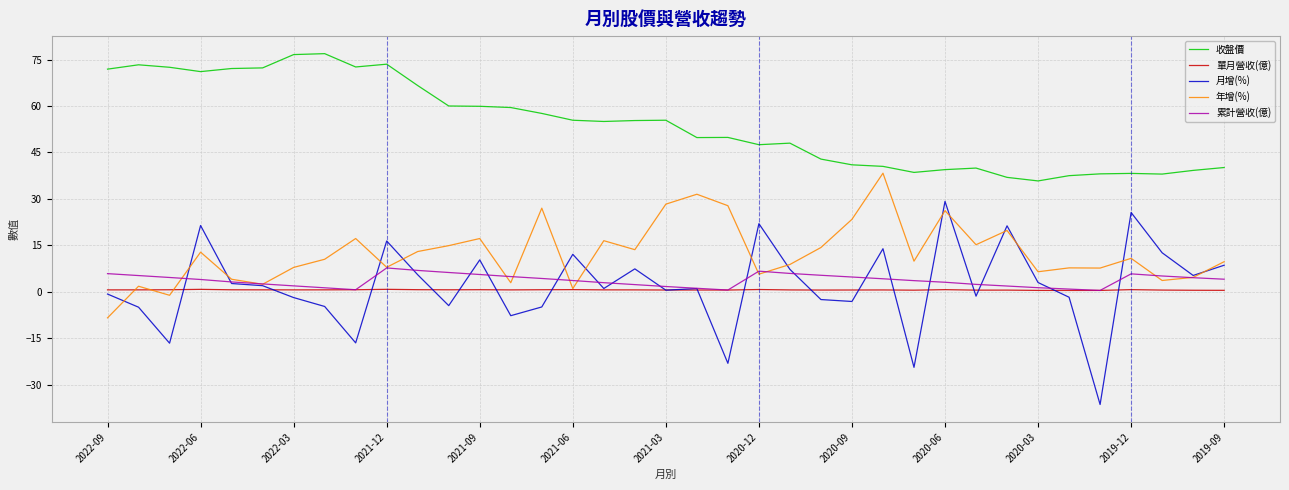

True or false: 單月營收(億) and 收盤價 cross at least once.

False